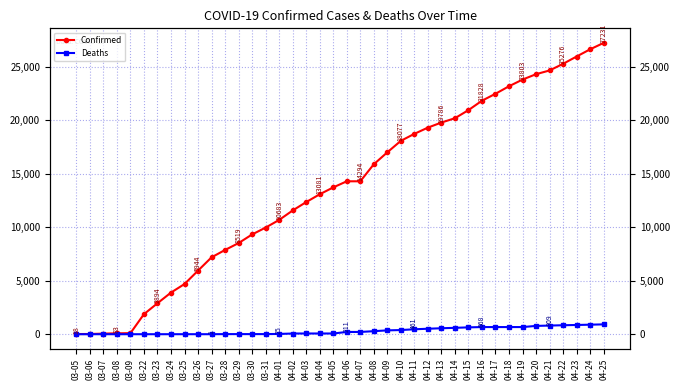

At which label does Confirmed first exceed 14294?

04-08